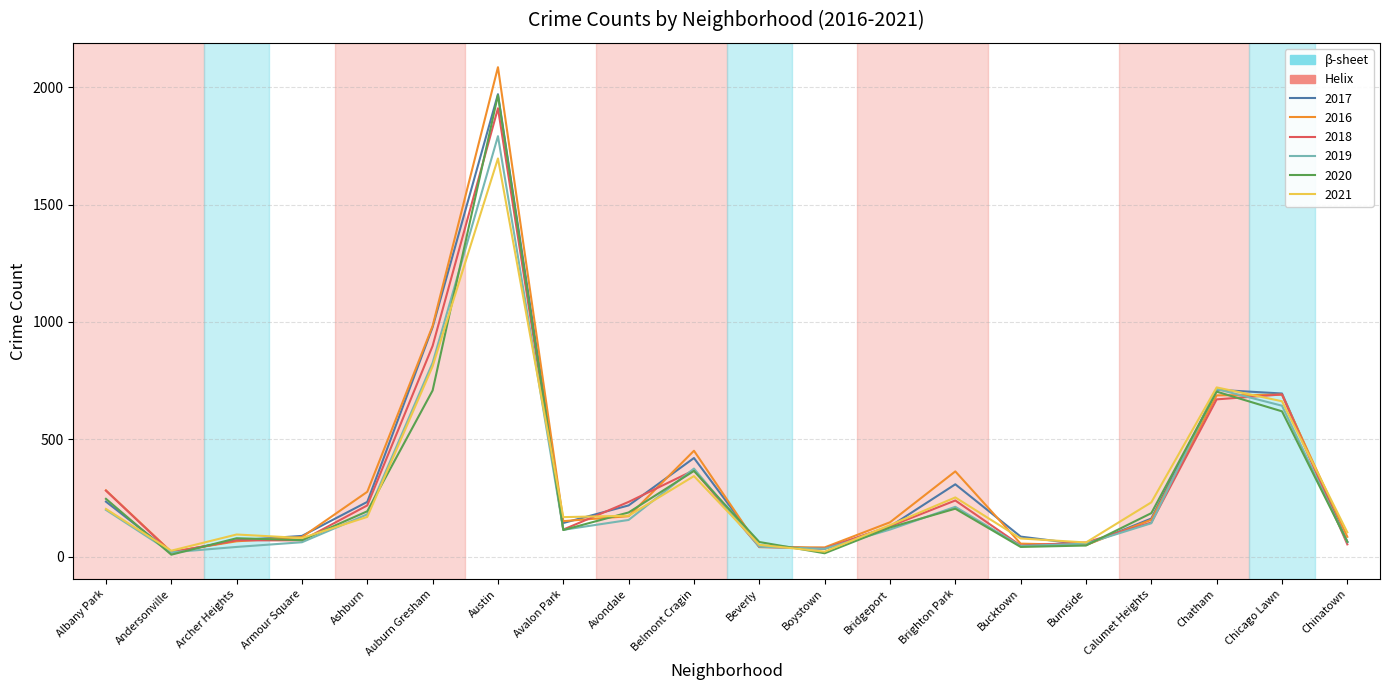

Does the chart have visible grid lines?

Yes